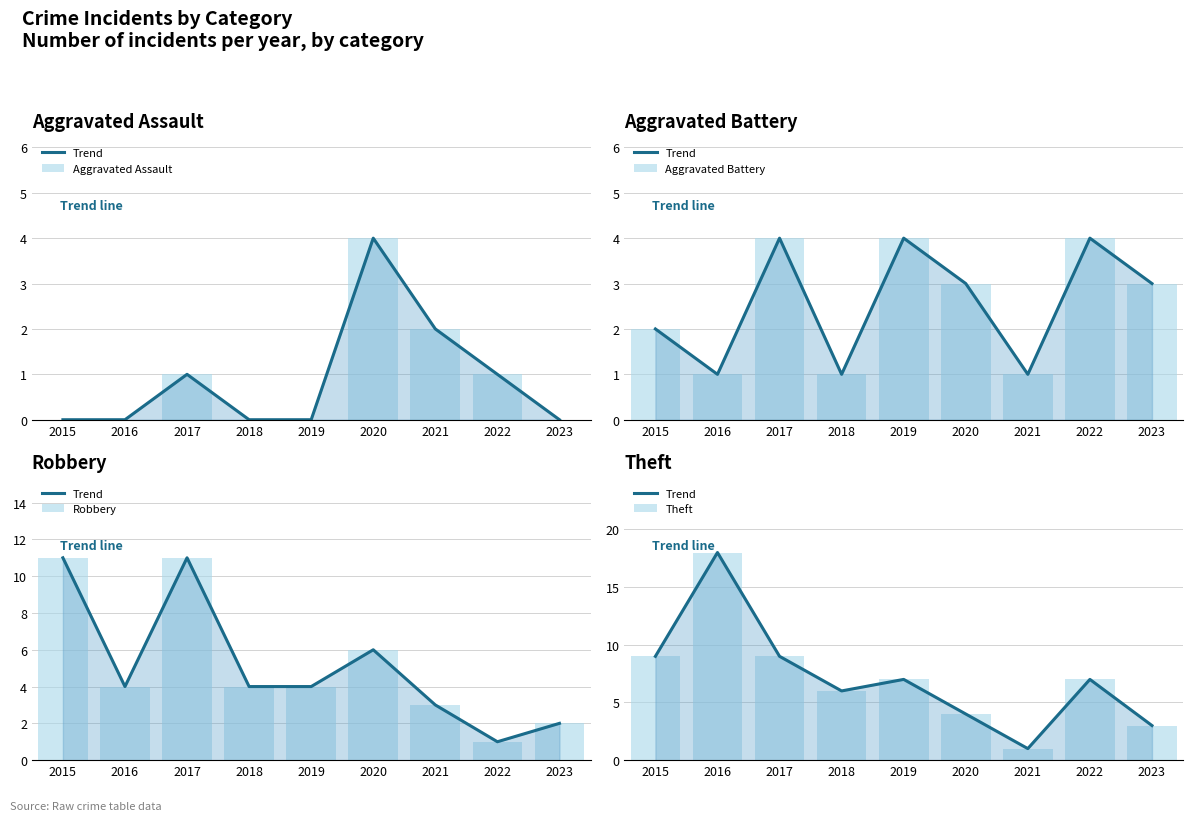

What is the difference between the maximum and minimum values in the Robbery series?

10